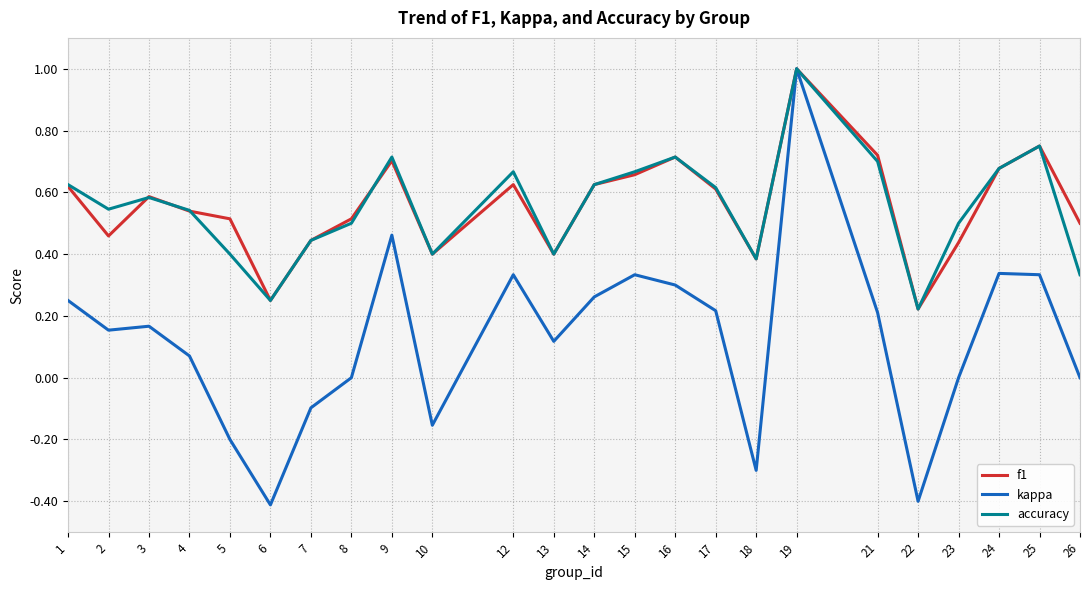

Which series changed the most between 2 and 21?

f1